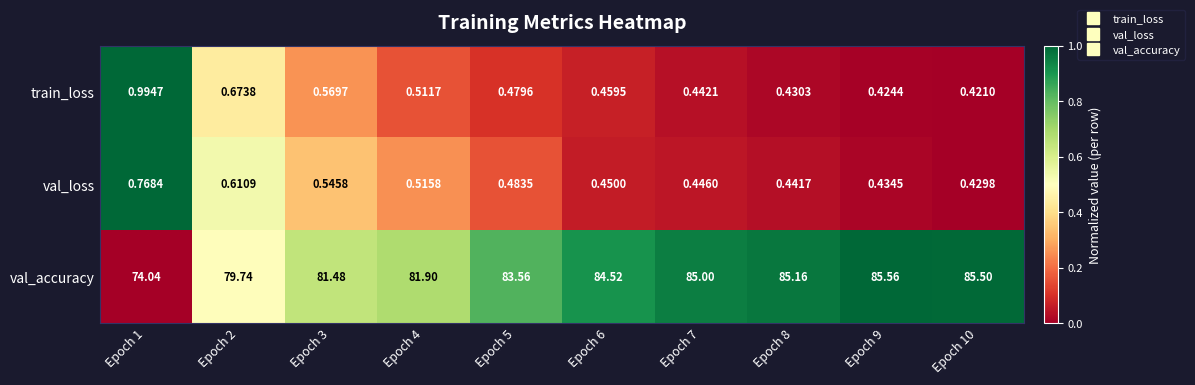

Count the number of data series in this chart.

3